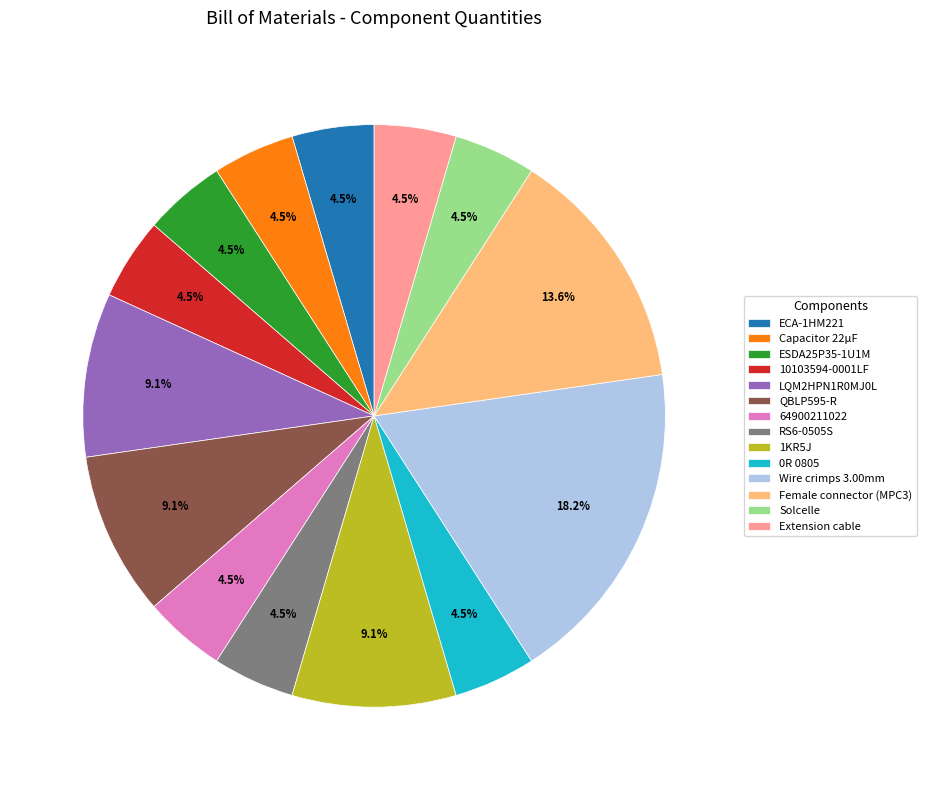

Count the number of slices in the pie.

14